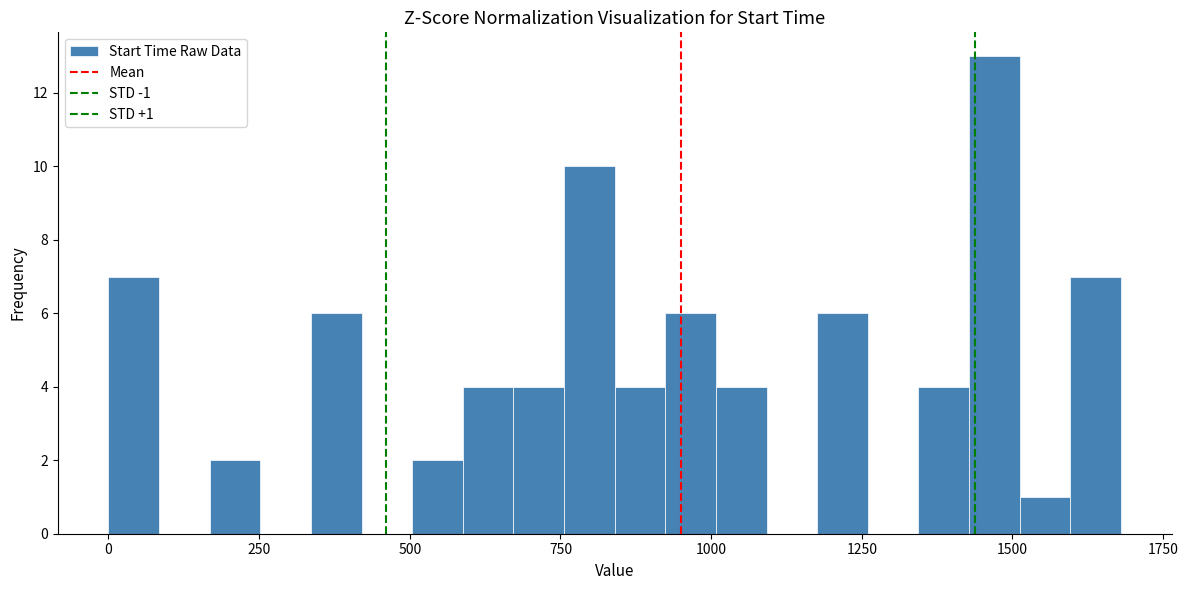

Read against the x-axis, roughly where is the centre of the tallest bar?

1450